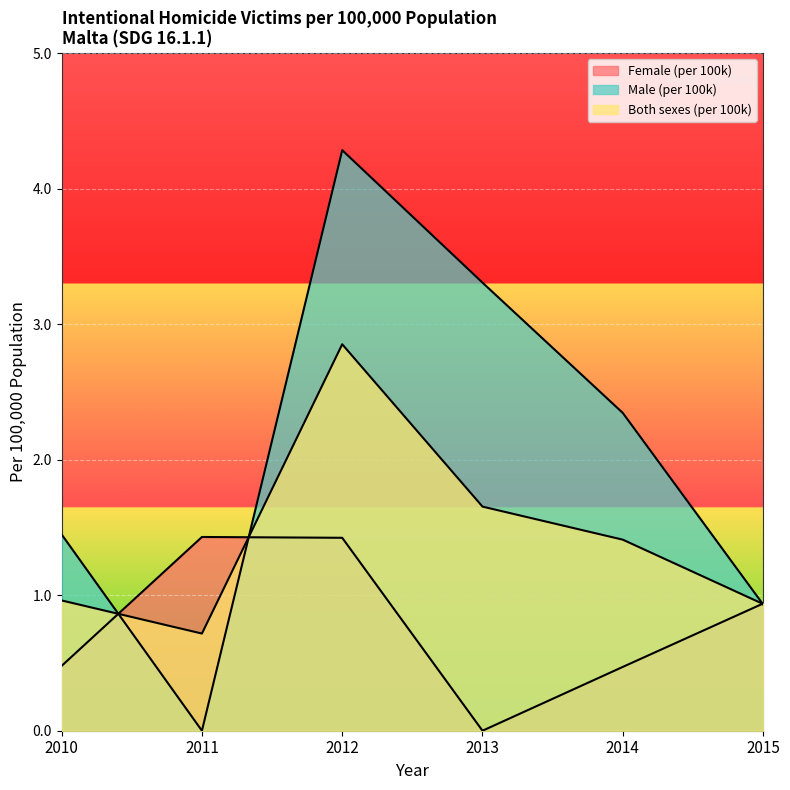

What is the value of the Female (per 100k) point at the 5th from the left?

0.5